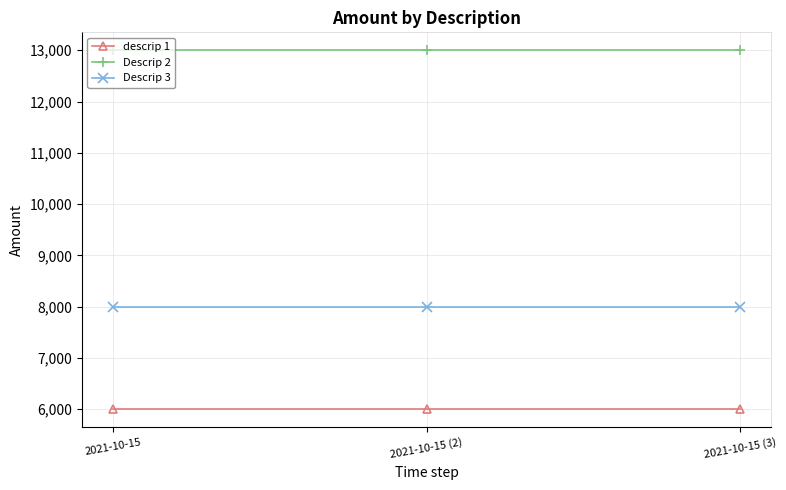

What is the sum of all descrip 1 values?

18000